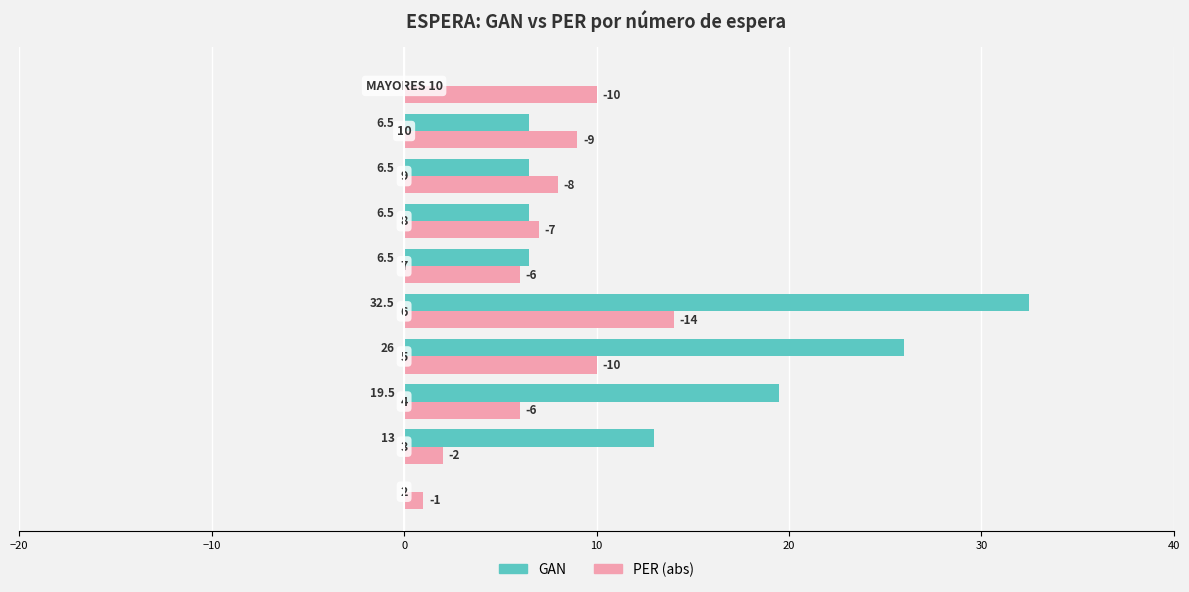

What is the maximum value for GAN?

32.5